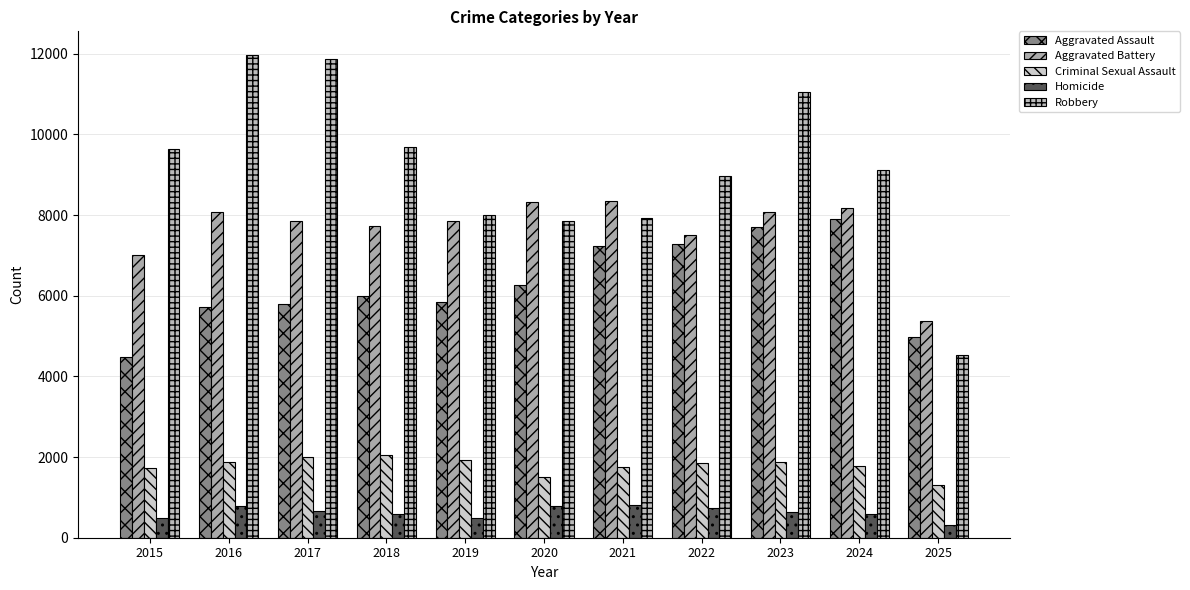

What is the value of the Aggravated Battery bar at the 3rd from the left?

7845